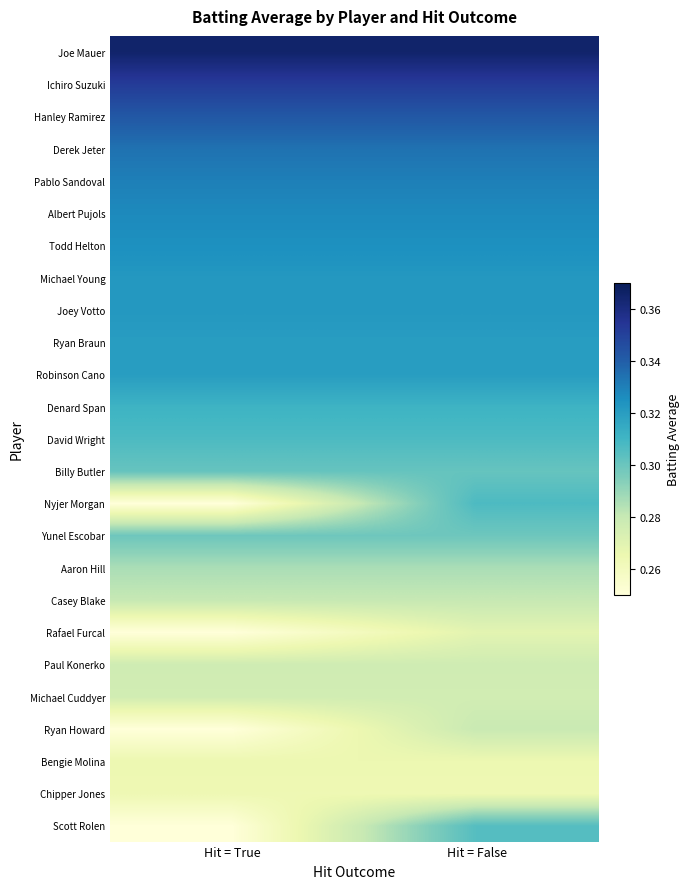

Reading left to right, what are all the values shown in this chart?

Joe Mauer: Hit = True=0.4	Hit = False=0.4
Ichiro Suzuki: Hit = True=0.4	Hit = False=0.4
Hanley Ramirez: Hit = True=0.3	Hit = False=0.3
Derek Jeter: Hit = True=0.3	Hit = False=0.3
Pablo Sandoval: Hit = True=0.3	Hit = False=0.3
Albert Pujols: Hit = True=0.3	Hit = False=0.3
Todd Helton: Hit = True=0.3	Hit = False=0.3
Michael Young: Hit = True=0.3	Hit = False=0.3
Joey Votto: Hit = True=0.3	Hit = False=0.3
Ryan Braun: Hit = True=0.3	Hit = False=0.3
Robinson Cano: Hit = True=0.3	Hit = False=0.3
Denard Span: Hit = True=0.3	Hit = False=0.3
David Wright: Hit = True=0.3	Hit = False=0.3
Billy Butler: Hit = True=0.3	Hit = False=0.3
Nyjer Morgan: Hit = True=0.2	Hit = False=0.3
Yunel Escobar: Hit = True=0.3	Hit = False=0.3
Aaron Hill: Hit = True=0.3	Hit = False=0.3
Casey Blake: Hit = True=0.3	Hit = False=0.3
Rafael Furcal: Hit = True=0.2	Hit = False=0.3
Paul Konerko: Hit = True=0.3	Hit = False=0.3
Michael Cuddyer: Hit = True=0.3	Hit = False=0.3
Ryan Howard: Hit = True=0.2	Hit = False=0.3
Bengie Molina: Hit = True=0.3	Hit = False=0.3
Chipper Jones: Hit = True=0.3	Hit = False=0.3
Scott Rolen: Hit = True=0.2	Hit = False=0.3